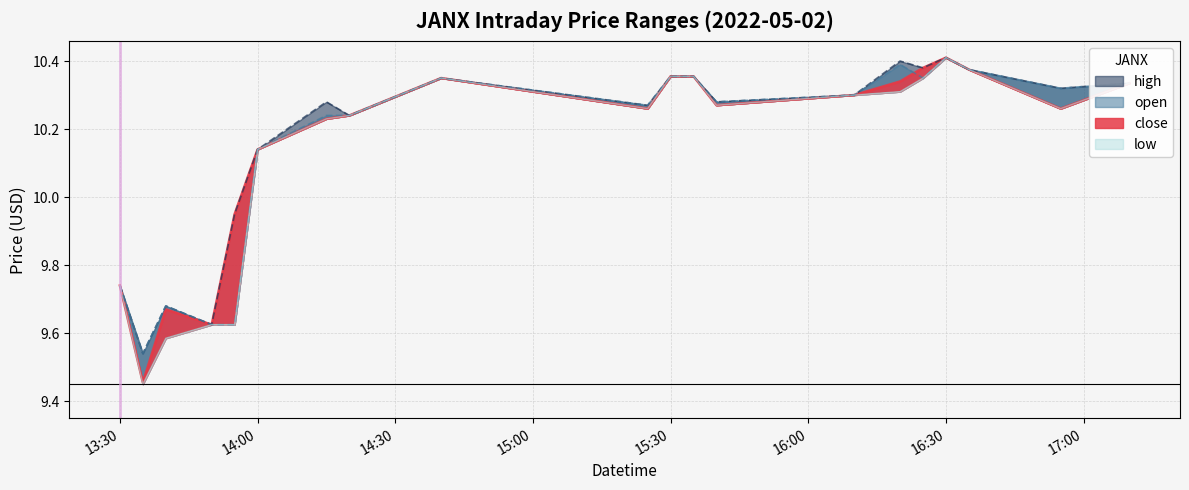

What is the sum of the close values at 2022-05-02 16:20 and 2022-05-02 13:35?

19.8